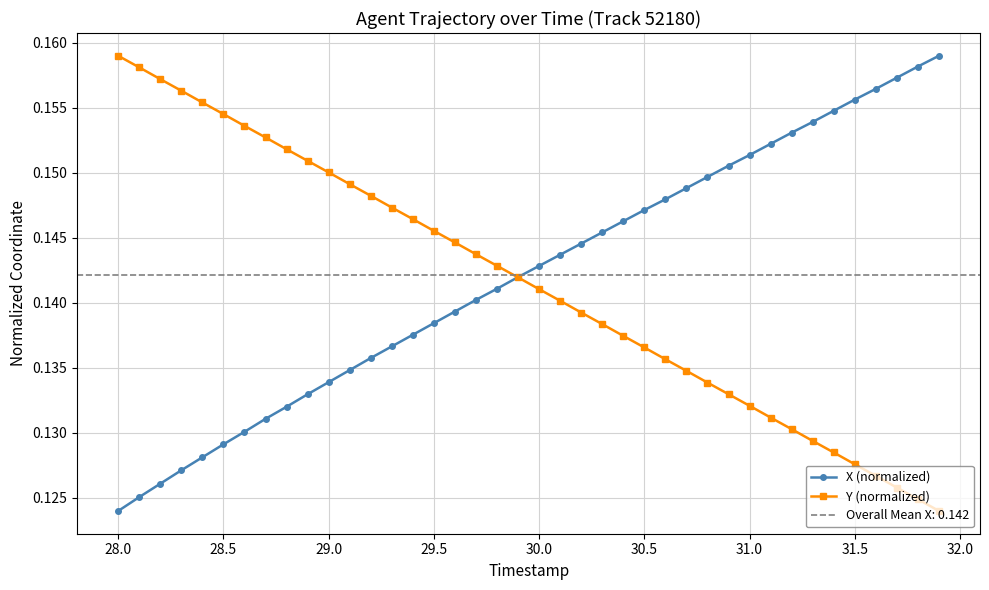

Count the X (normalized) values in the range 0 to 1.

40